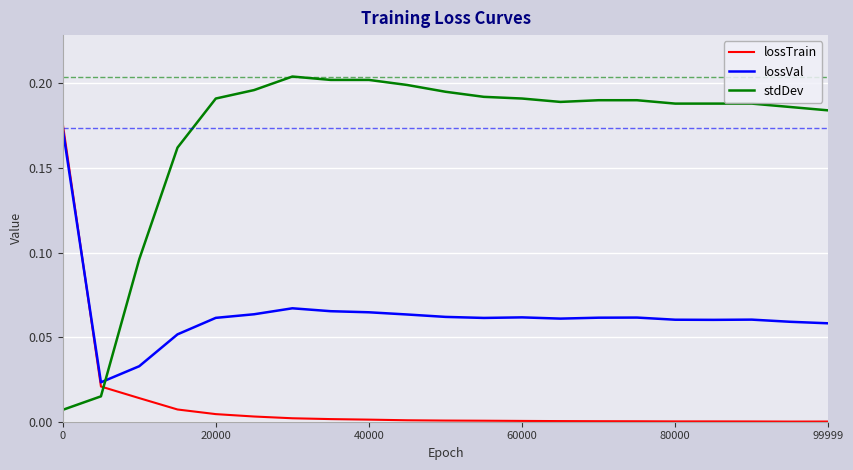

After their last crossing, which series has the higher values: stdDev or lossTrain?

stdDev